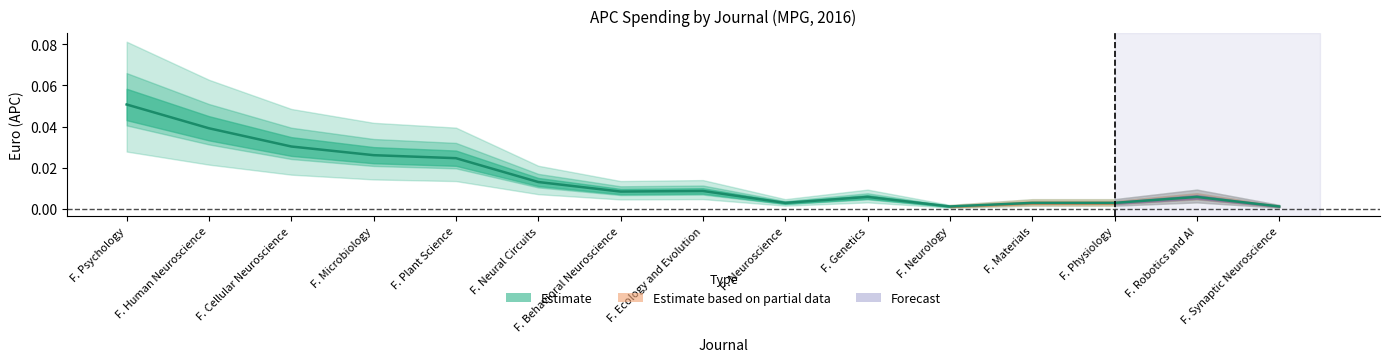

How many lines are shown in the chart?

1